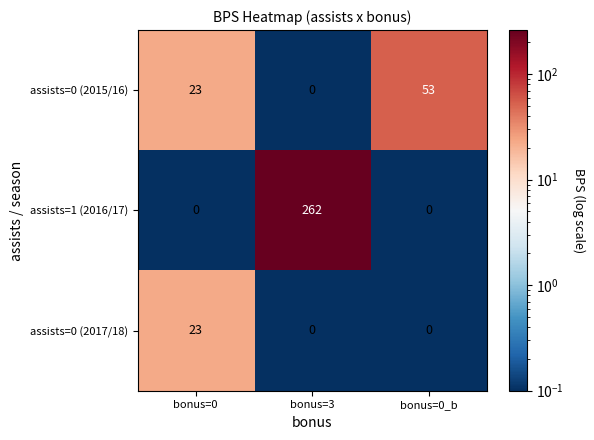

Which label corresponds to the largest value in the chart?

bonus=3